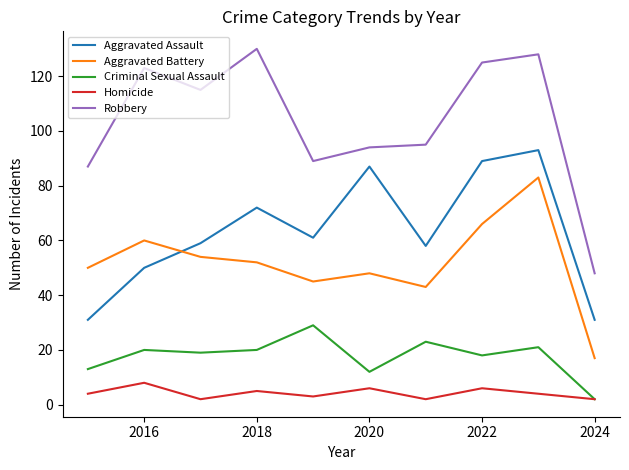

Which series has the widest spread of values?

Robbery